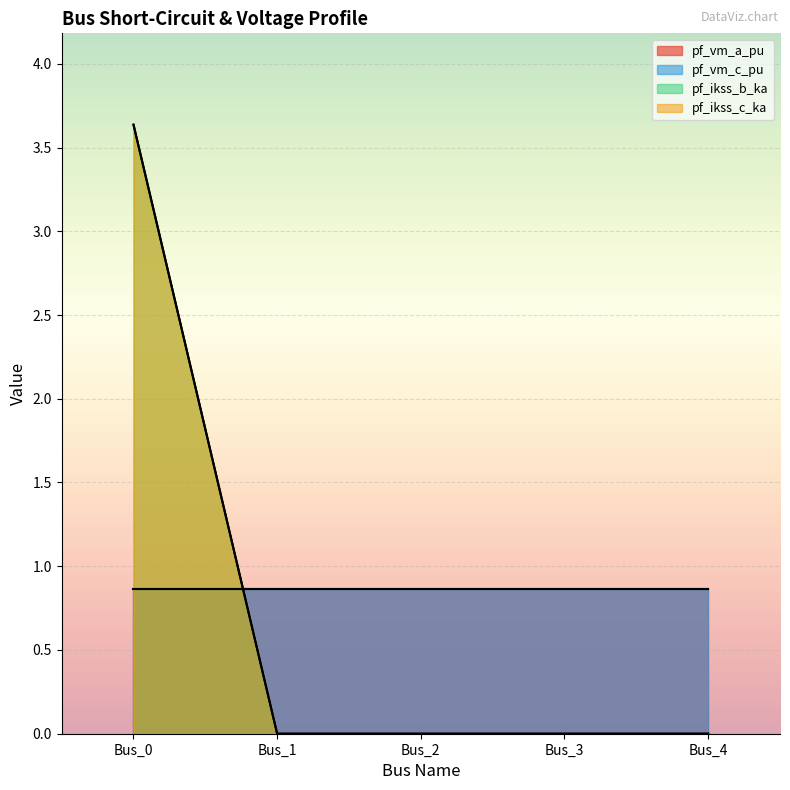

True or false: pf_ikss_b_ka has a value of -1.2 at Bus_1.

False